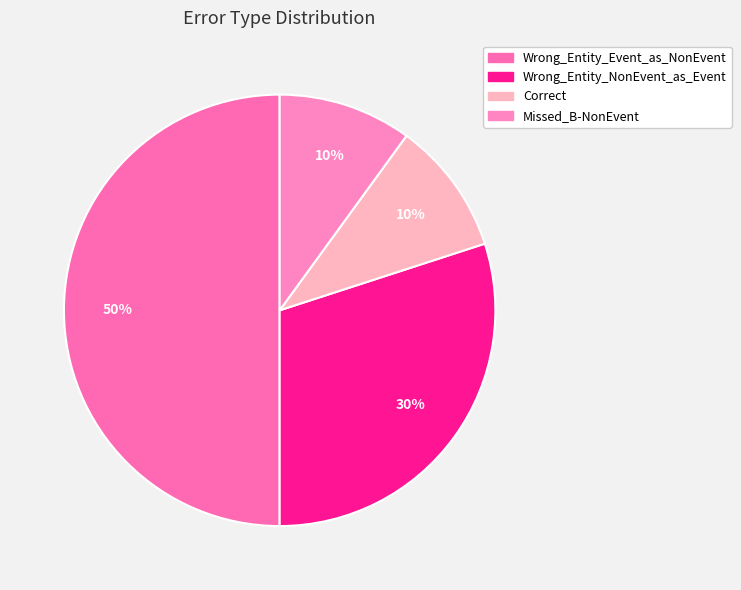

To the nearest percent, what is the difference between the largest and smallest slice percentages?

40%